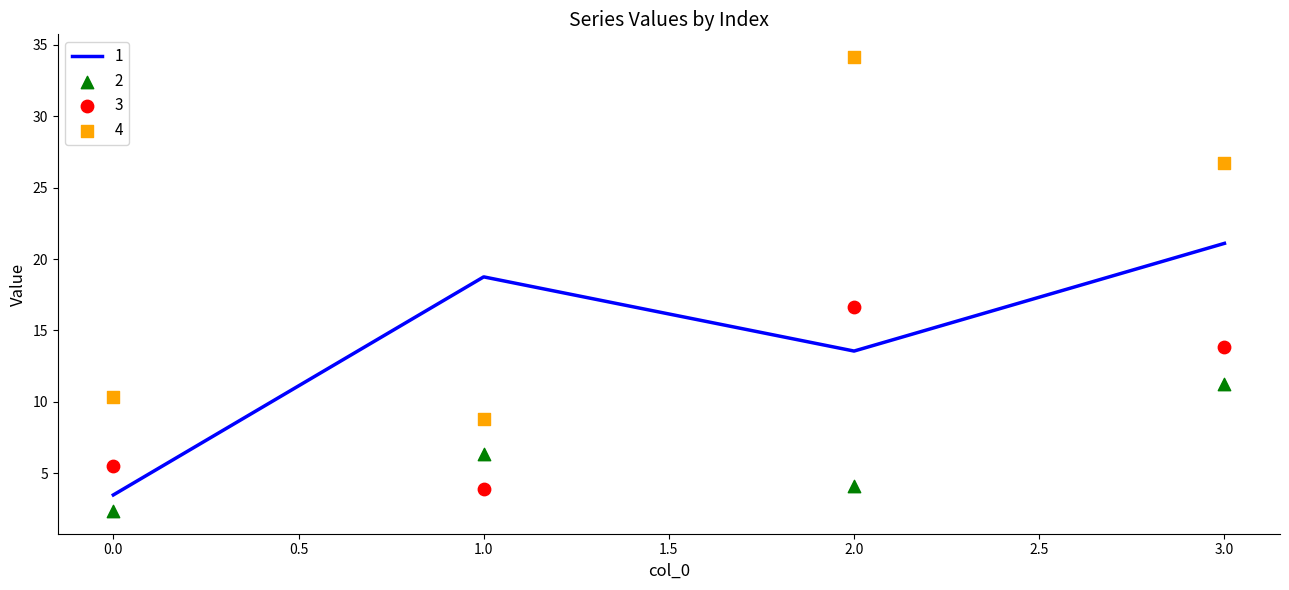

Which series has the largest total across all categories?

4